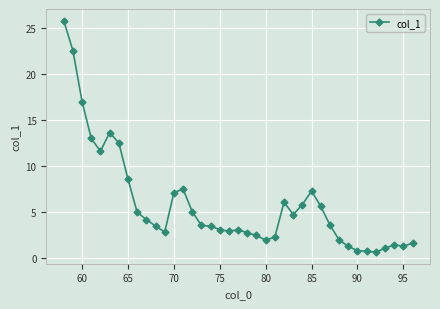

True or false: the data has more than 0 interior local peaks.

True